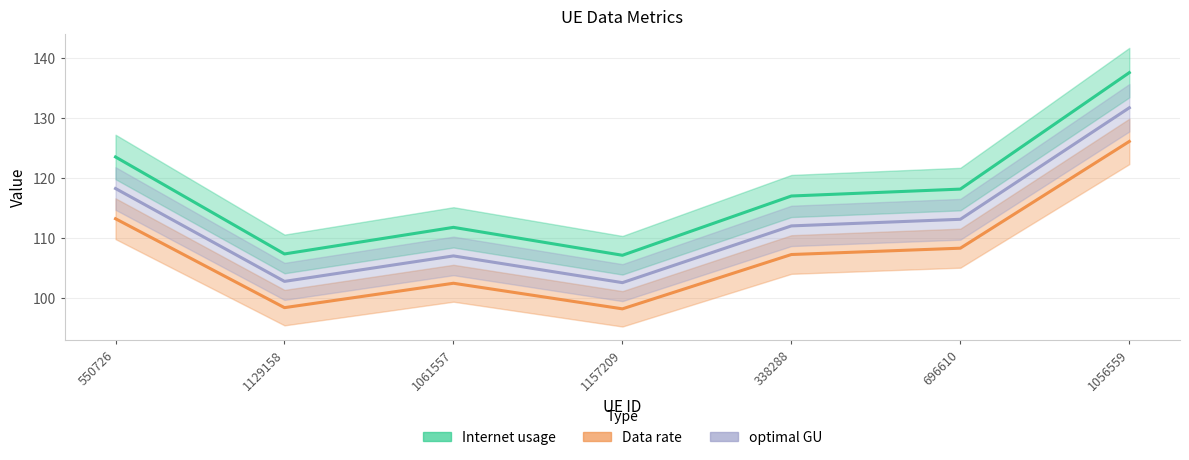

Reading right to left, extract all data points from this chart.

Internet usage: 1056559=137.6	696610=118.2	338288=117.0	1157209=107.1	1061557=111.8	1129158=107.4	550726=123.5
Data rate: 1056559=126.1	696610=108.3	338288=107.3	1157209=98.2	1061557=102.5	1129158=98.4	550726=113.2
optimal GU: 1056559=131.7	696610=113.1	338288=112.0	1157209=102.6	1061557=107.0	1129158=102.8	550726=118.3